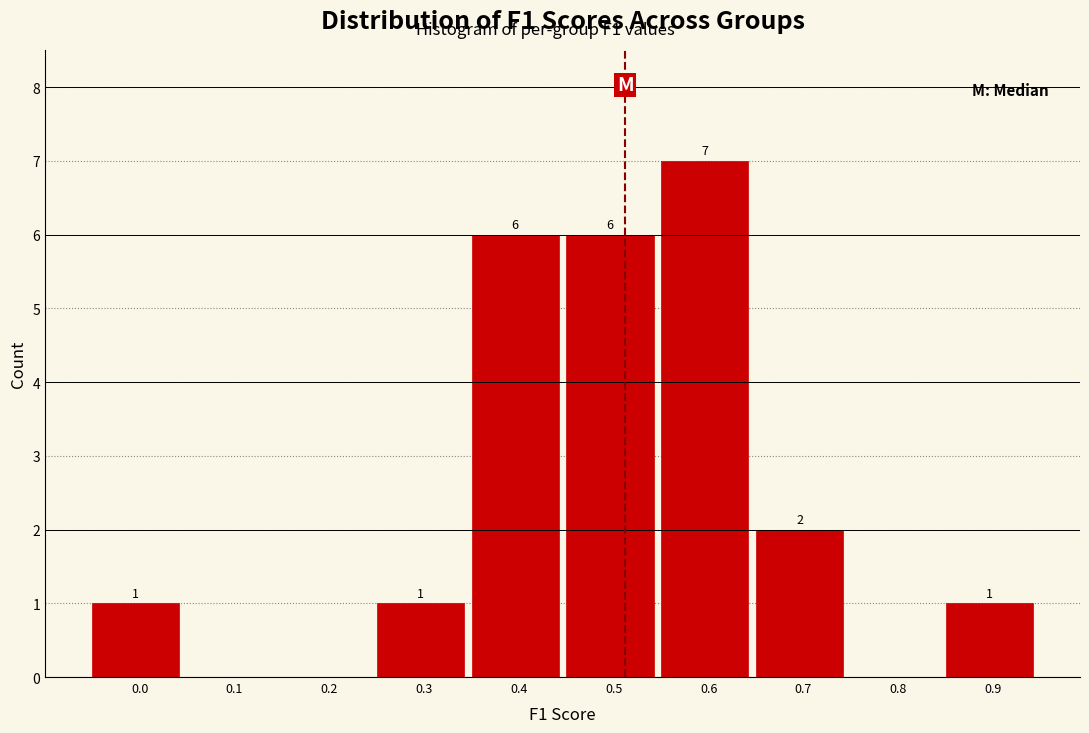

Reading left to right, transcribe all the data shown in this chart.

0.0=1	0.1=0	0.2=0	0.3=1	0.4=6	0.5=6	0.6=7	0.7=2	0.8=0	0.9=1